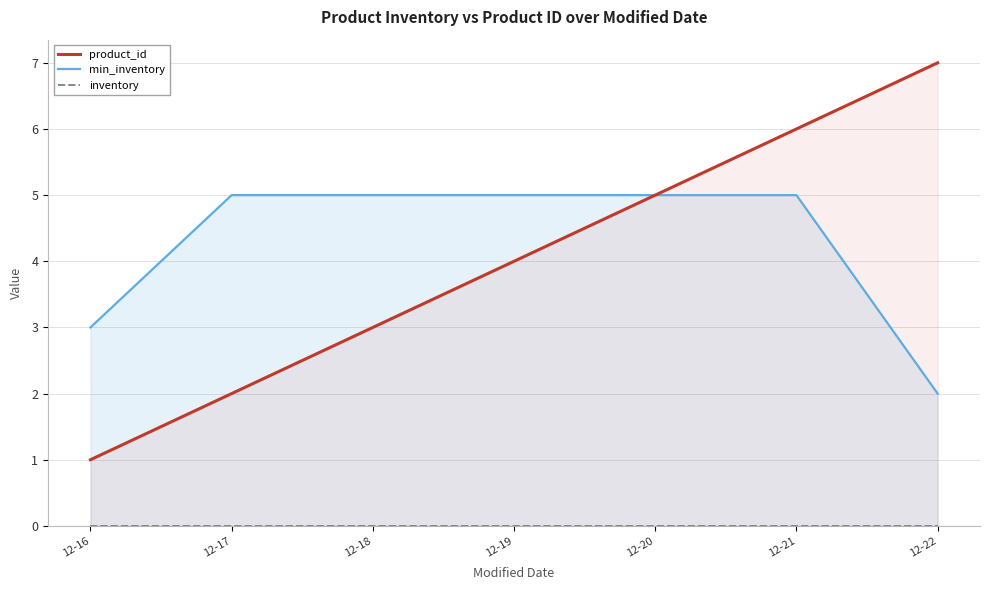

True or false: min_inventory and product_id cross at least once.

False